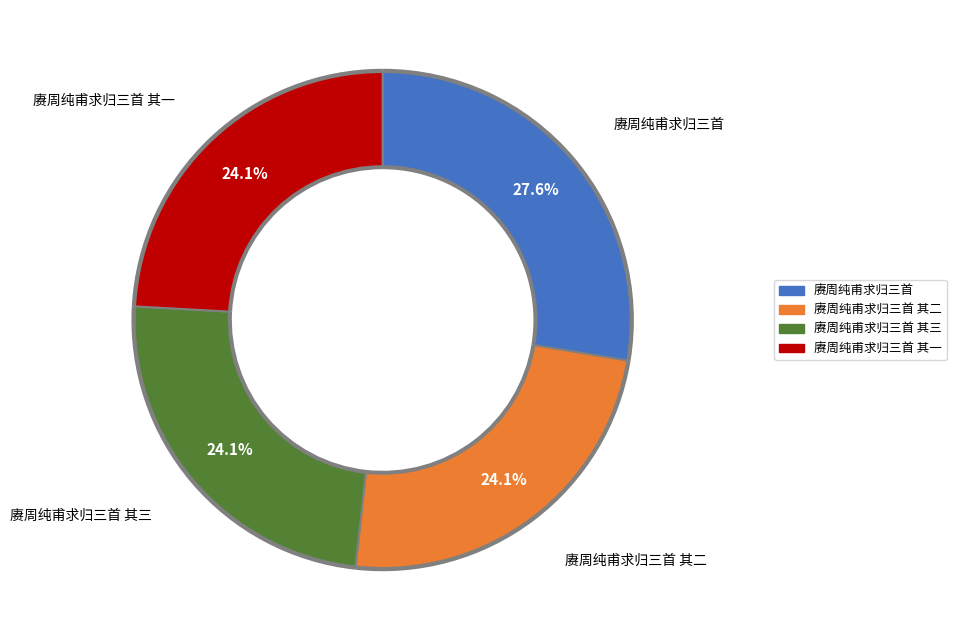

What is the change in value from 赓周纯甫求归三首 to 赓周纯甫求归三首 其三?

-142076